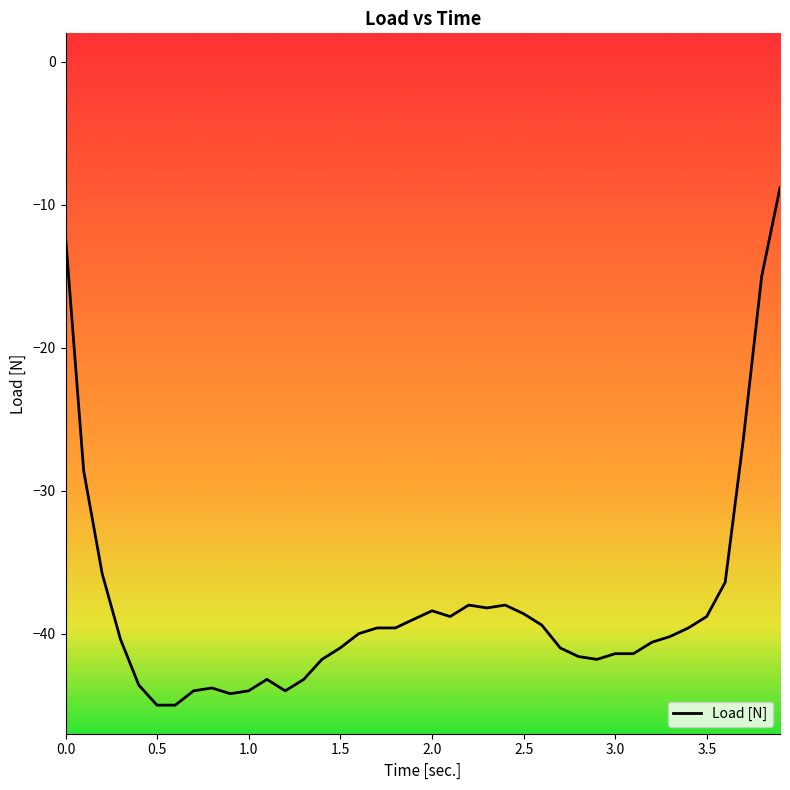

What is the change in value from 2.999 to 3.799?

+26.4